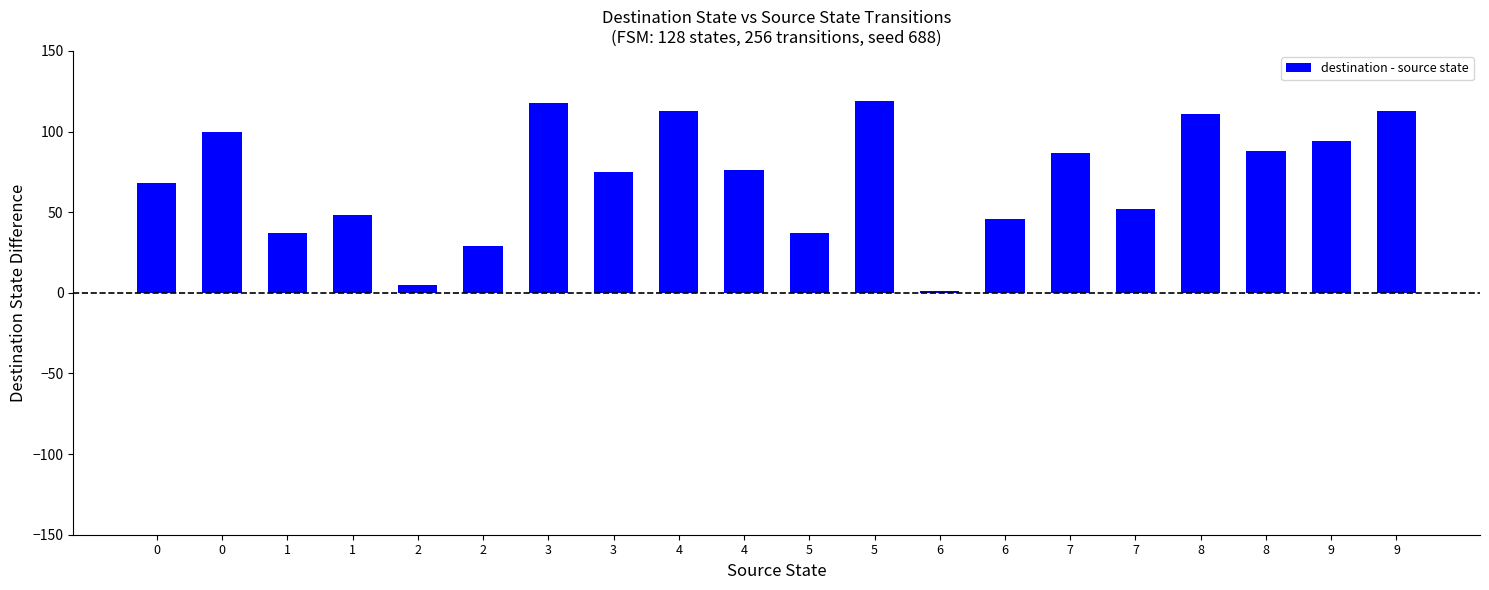

How many distinct data groups are displayed?

1